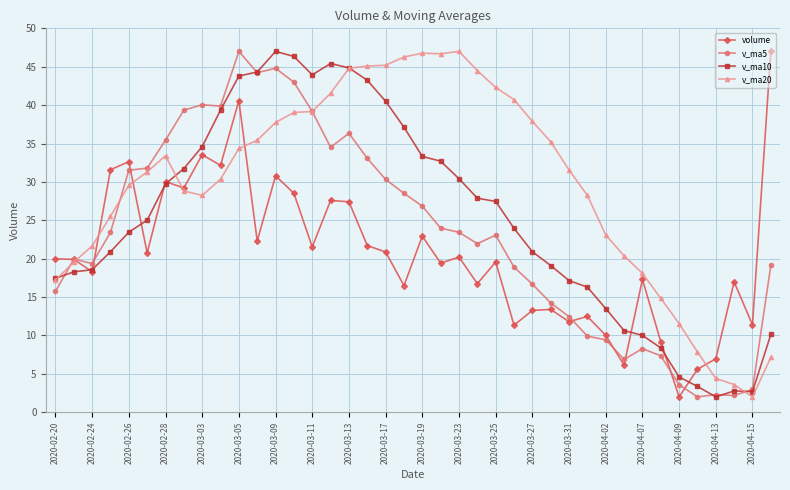

Which series has the largest total across all categories?

v_ma20